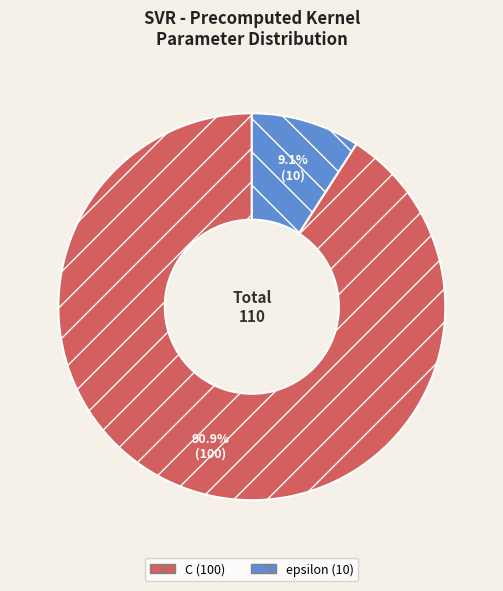

What percentage is the C slice, to the nearest percent?

91%